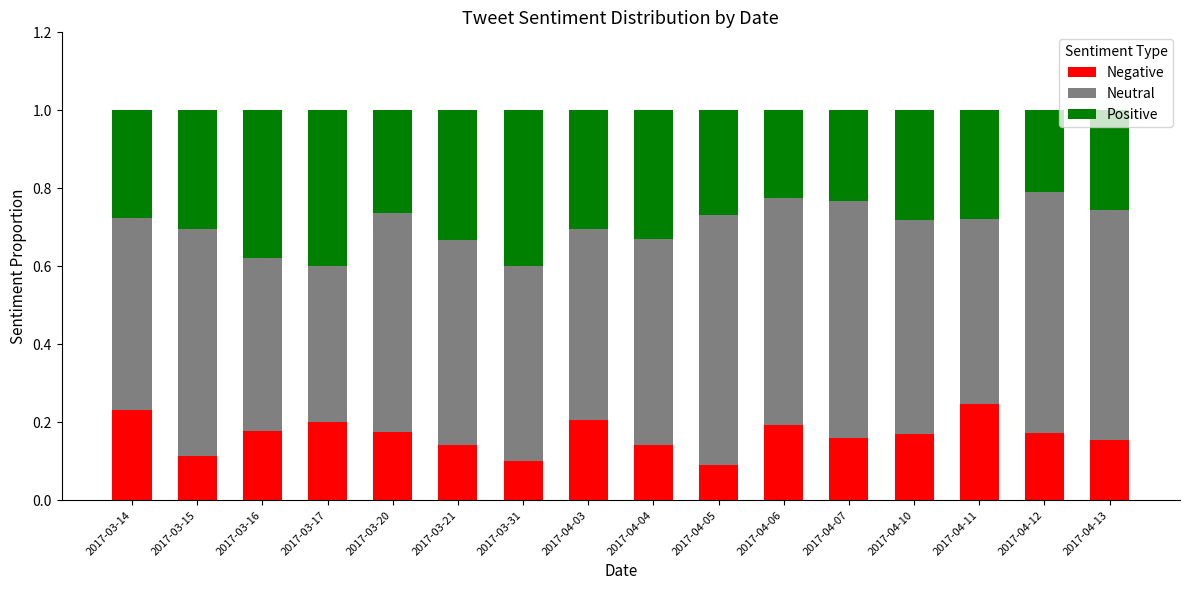

Which category has the highest value in the Negative series?

2017-04-11